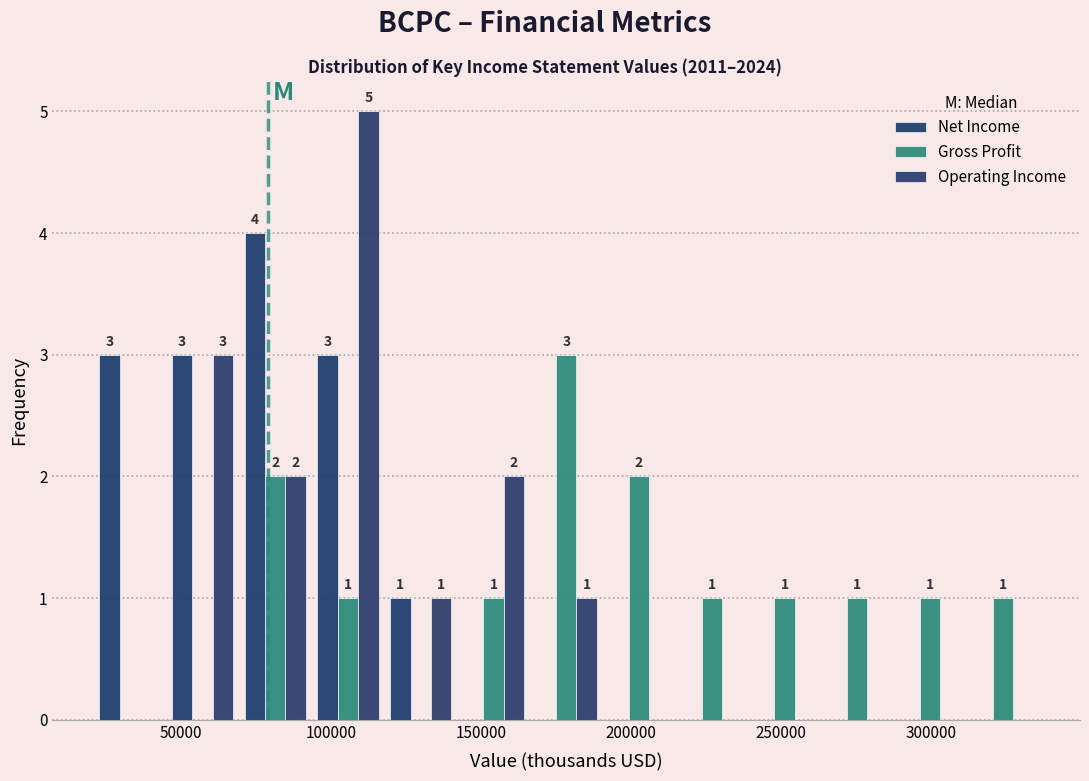

In the Operating Income series, which range on the x-axis has the tallest bar?

95000 to 120000